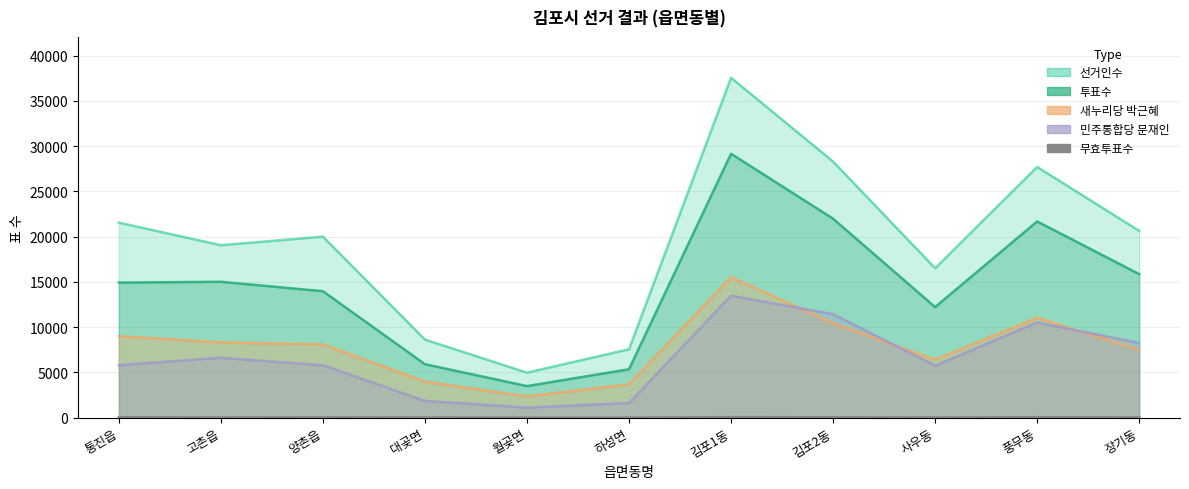

True or false: 선거인수 and 새누리당 박근혜 cross at least once.

False